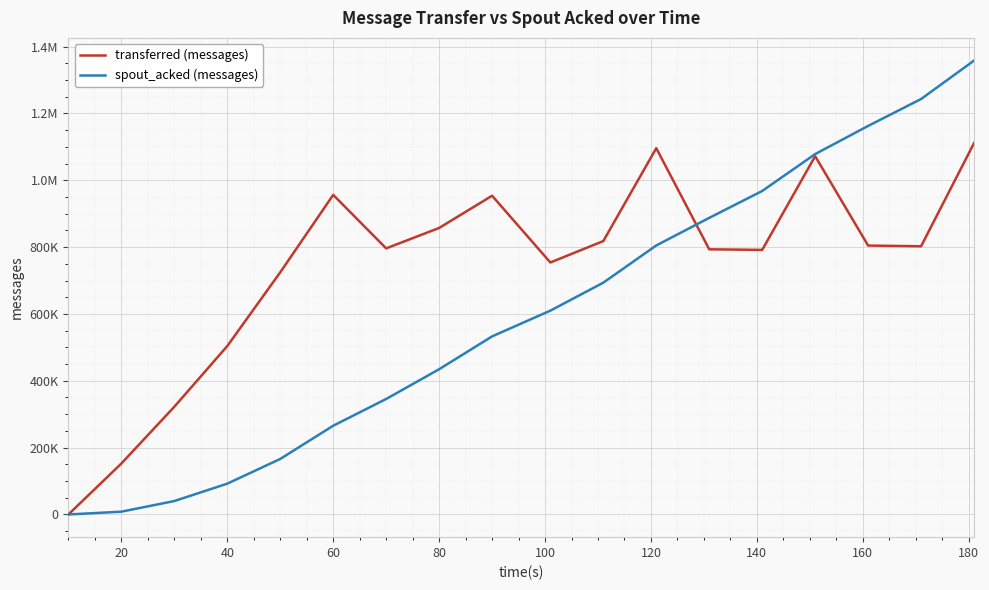

Which series has the largest range (max minus min)?

spout_acked (messages)